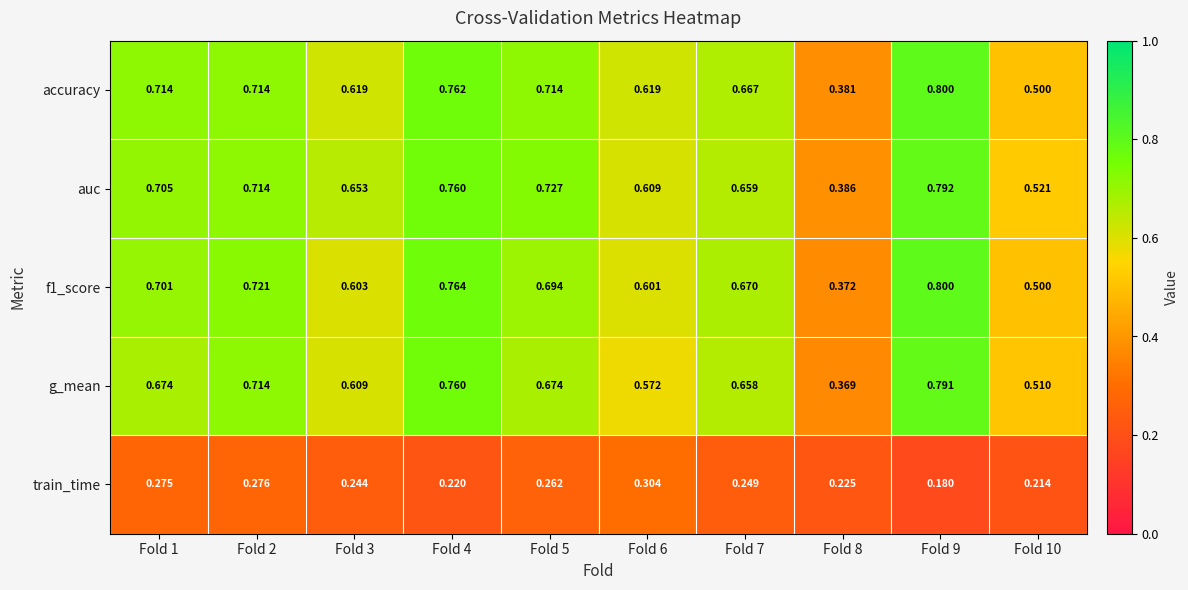

Which series has the largest range (max minus min)?

f1_score